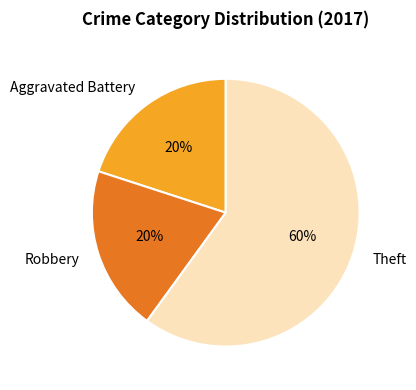

How many segments does this pie chart have?

3